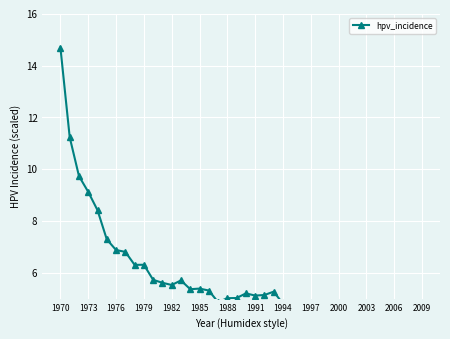

What is the maximum value shown in the chart?

14.7